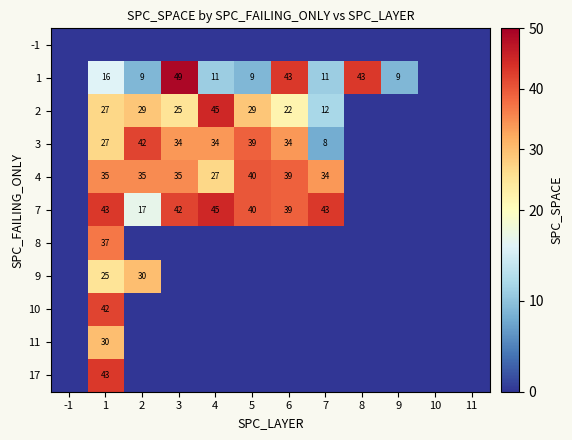

The 3 series shows 34 at 3. True or false?

True